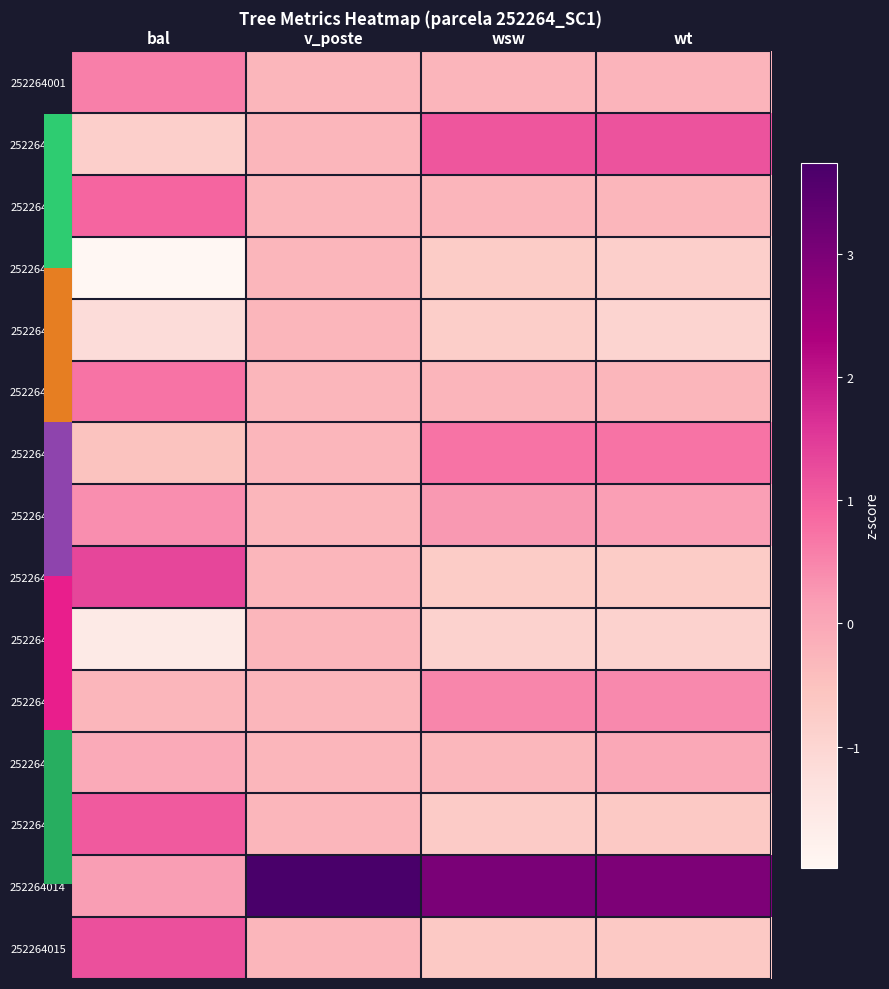

The 252264006 series shows -0.3 at wt. True or false?

True